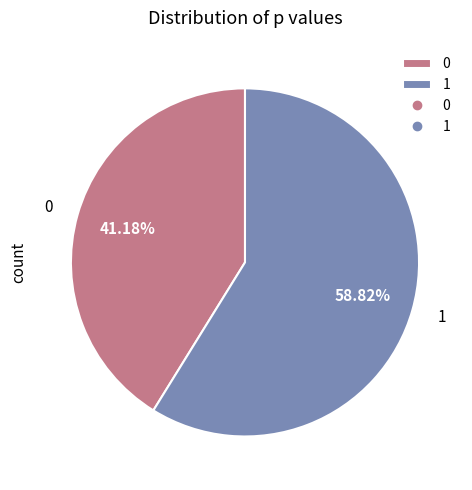

Count the number of slices in the pie.

2